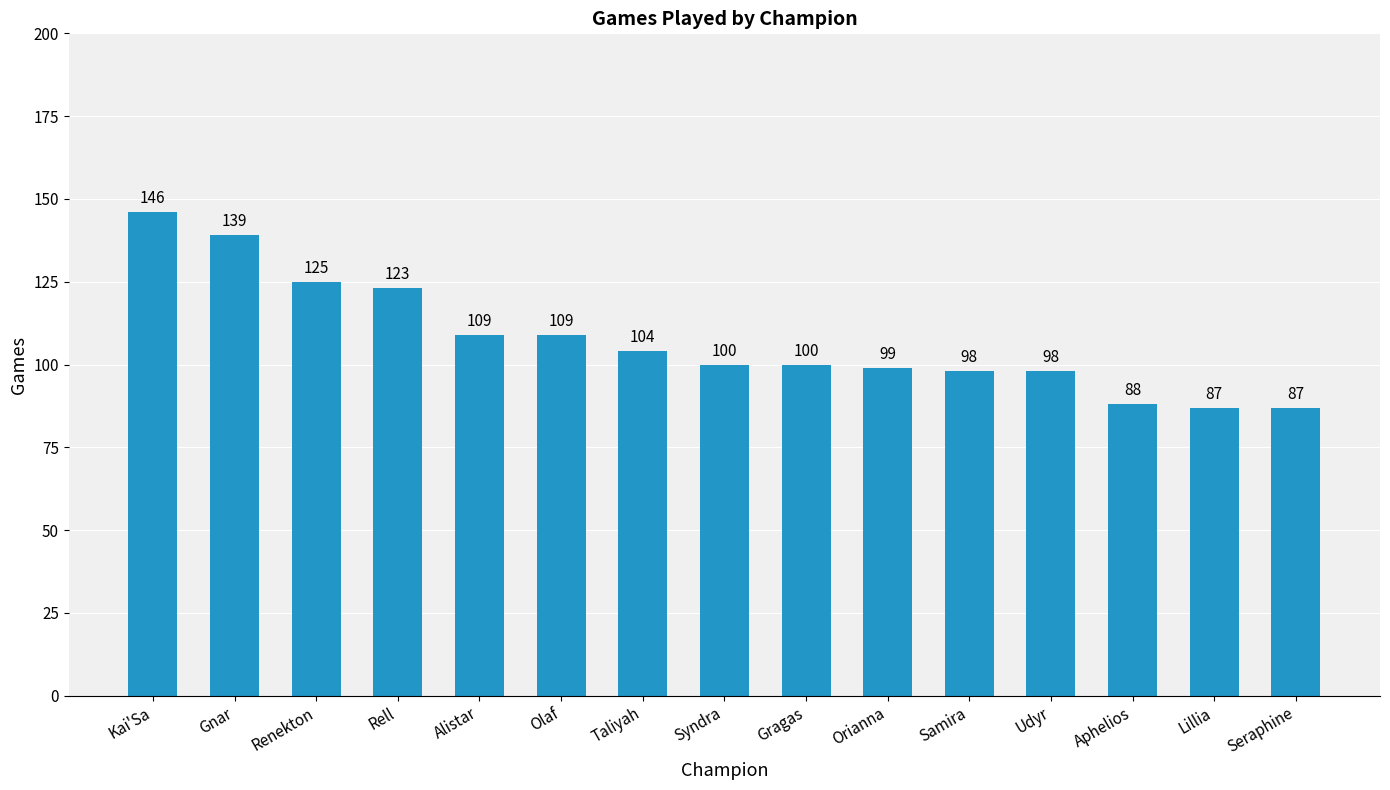

How many series are shown in this chart?

1